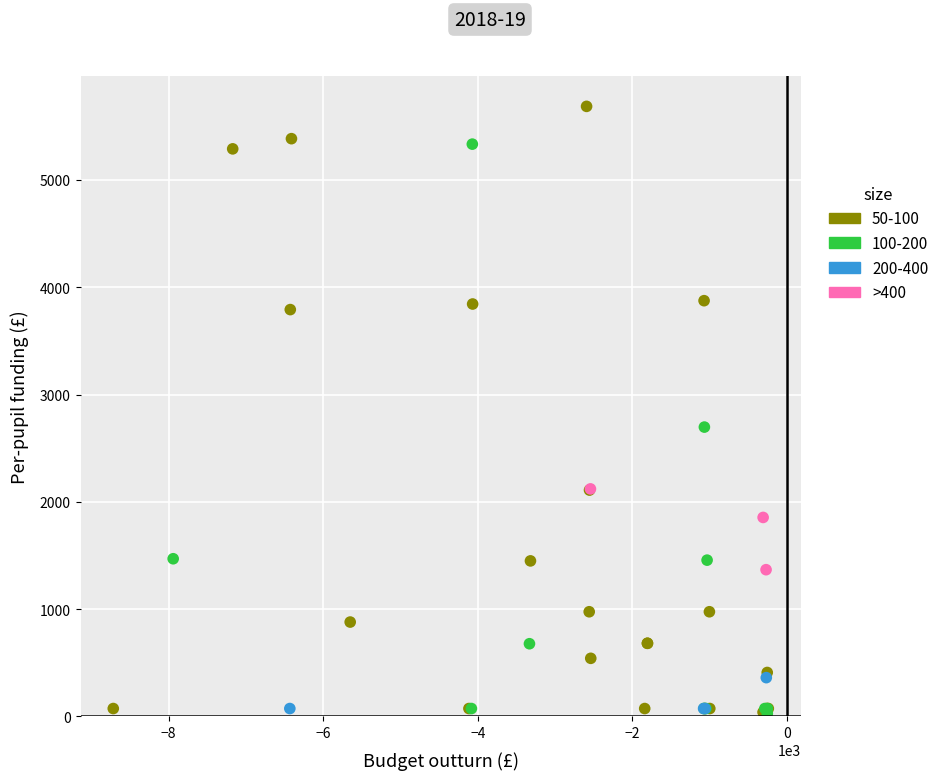

Which series has the largest Y range (max minus min)?

50-100